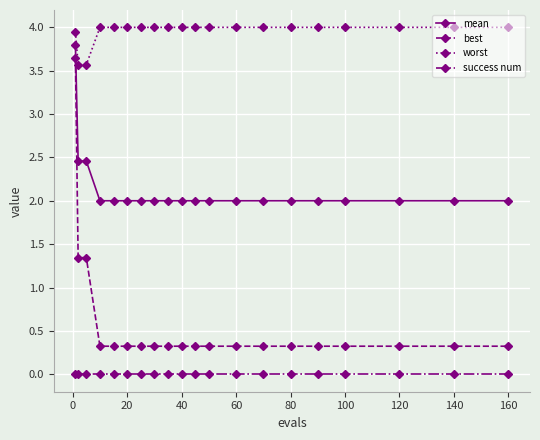

True or false: worst and mean intersect in this chart.

False